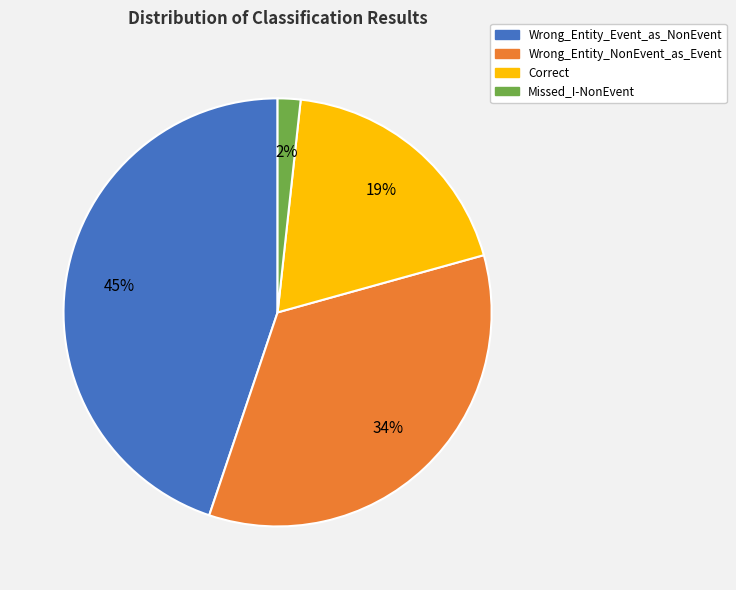

How many segments does this pie chart have?

4